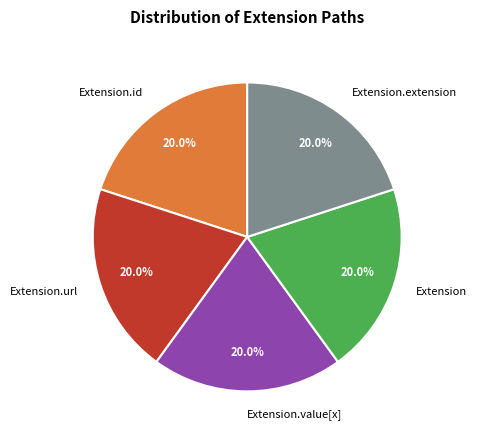

Approximately how many times larger is the value at Extension compared to Extension.extension?

1.0